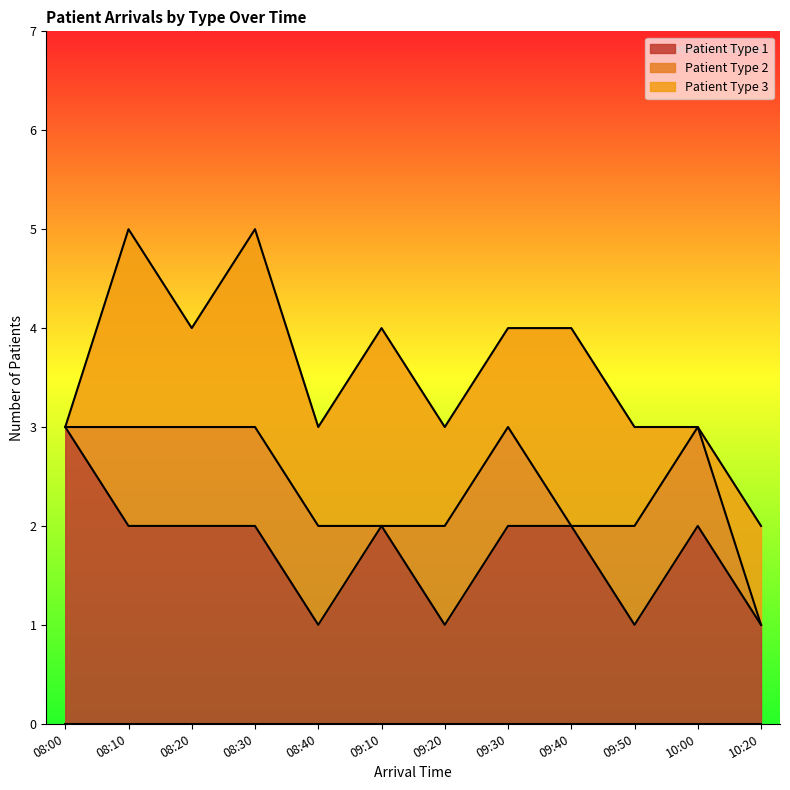

What is the label of the 8th point from the left?

09:30